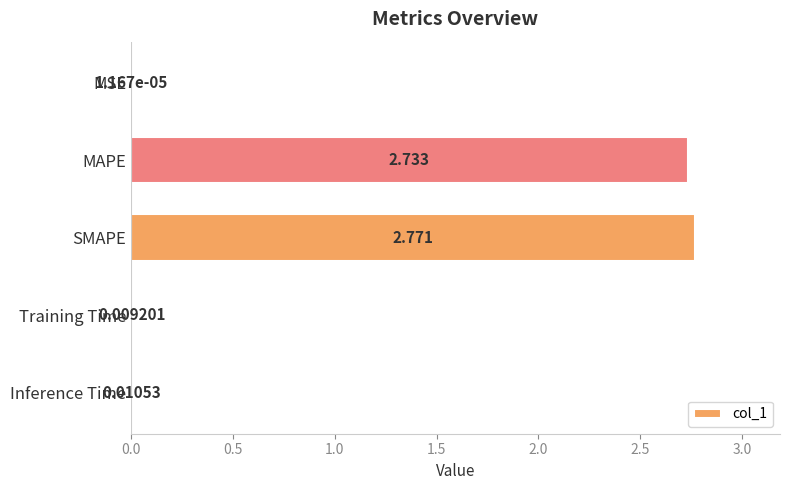

Which category has the highest value across all series?

SMAPE